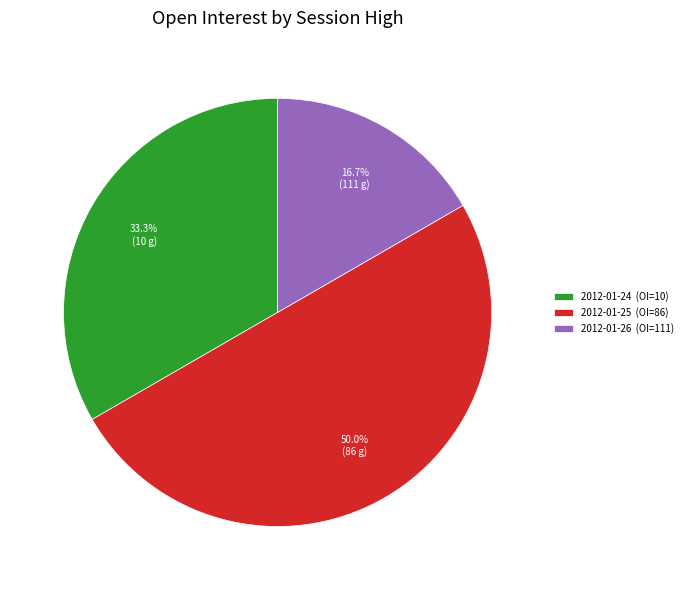

What is the largest slice in the pie chart?

2012-01-25 (OI=86)